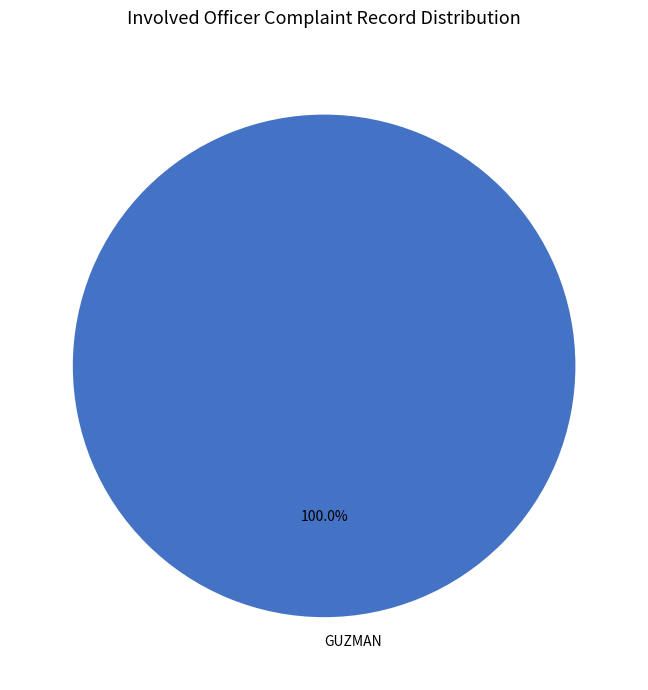

Is there a majority slice in this chart?

Yes